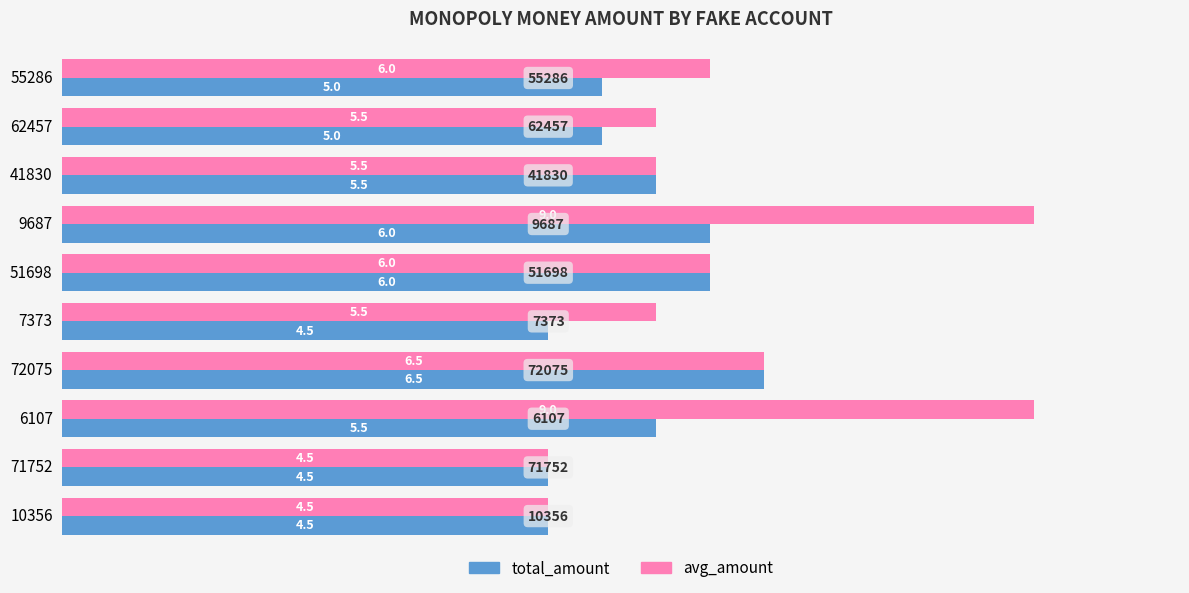

At which category is the sum across all series the highest?

9687